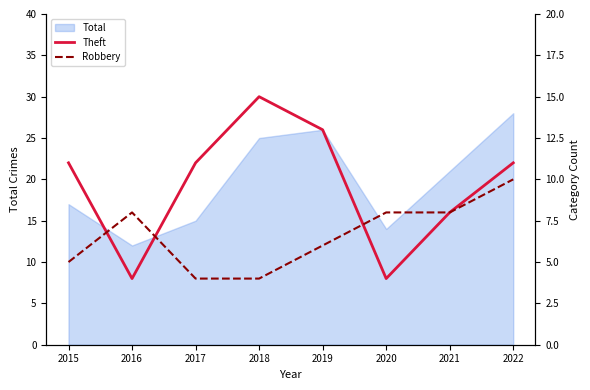

Rank the categories by Total value from lowest to highest.

2016, 2020, 2017, 2015, 2021, 2018, 2019, 2022